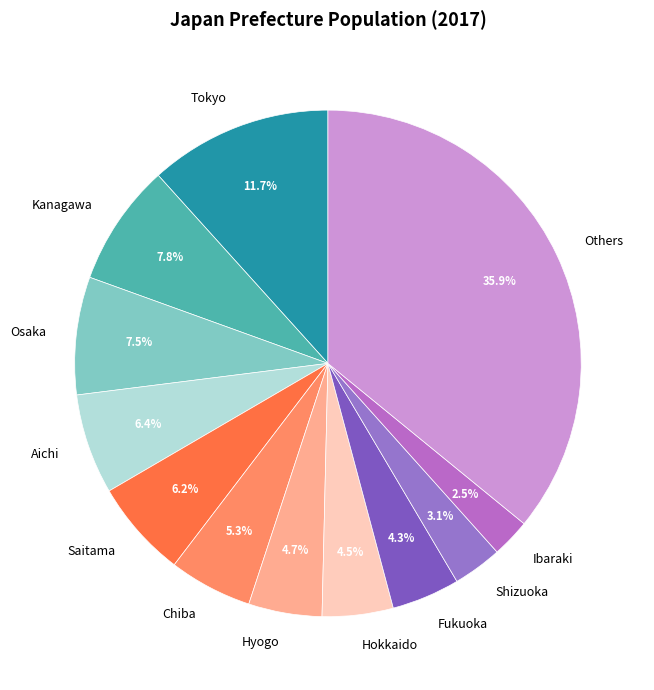

Does any single category account for the majority?

No